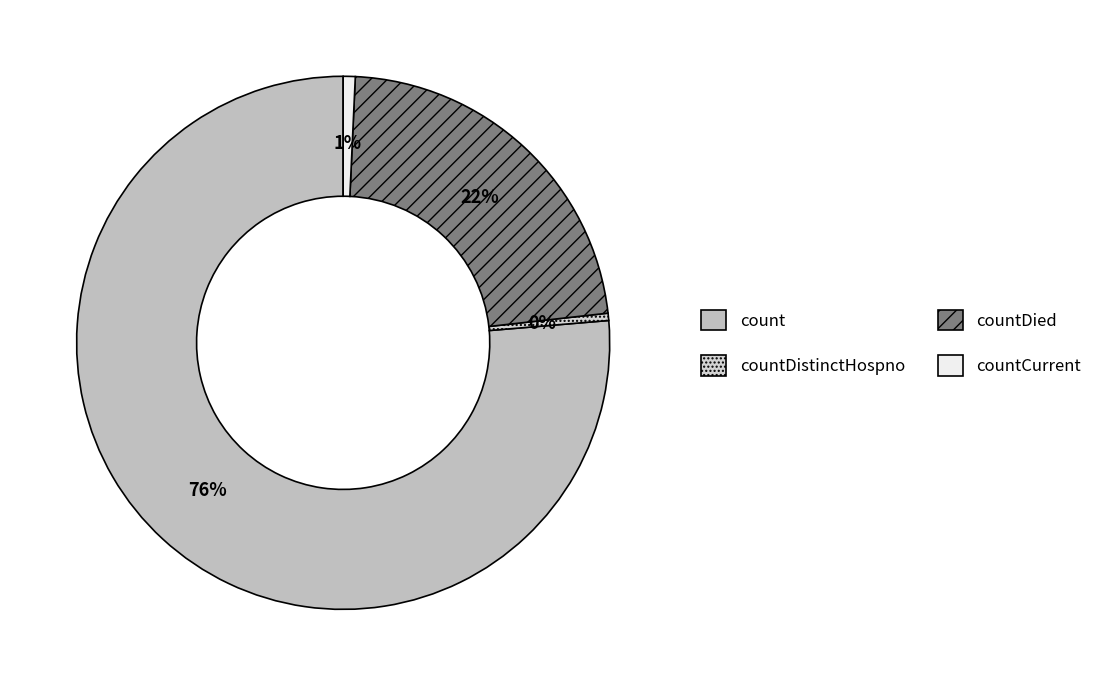

Is it true that countDistinctHospno is 0% of the pie?

True